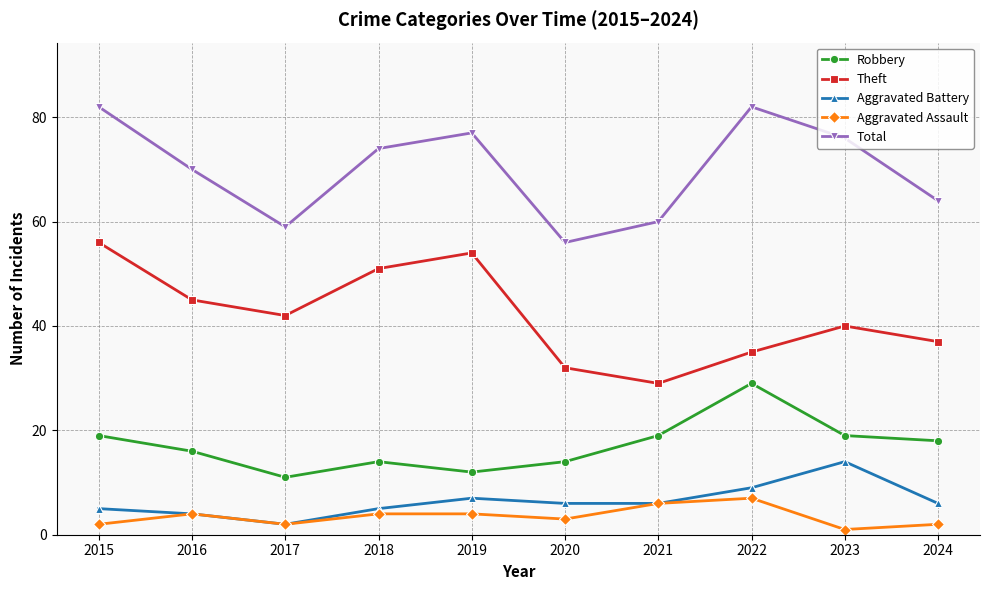

Reading right to left, list all the values displayed in this chart.

Robbery: 18	19	29	19	14	12	14	11	16	19
Theft: 37	40	35	29	32	54	51	42	45	56
Aggravated Battery: 6	14	9	6	6	7	5	2	4	5
Aggravated Assault: 2	1	7	6	3	4	4	2	4	2
Total: 64	76	82	60	56	77	74	59	70	82